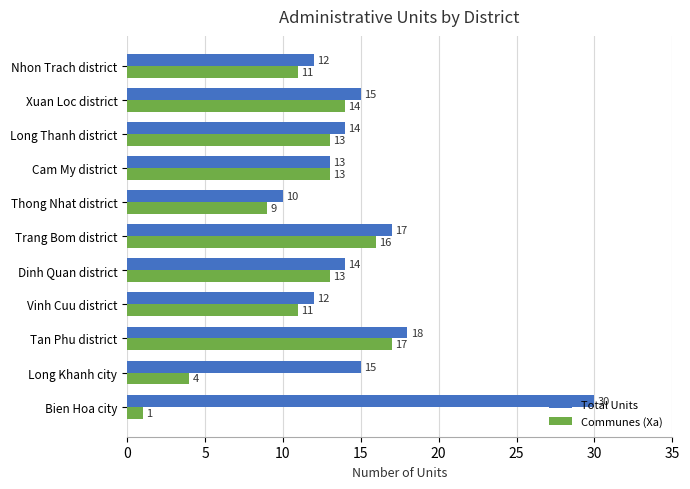

Count the number of data series in this chart.

2